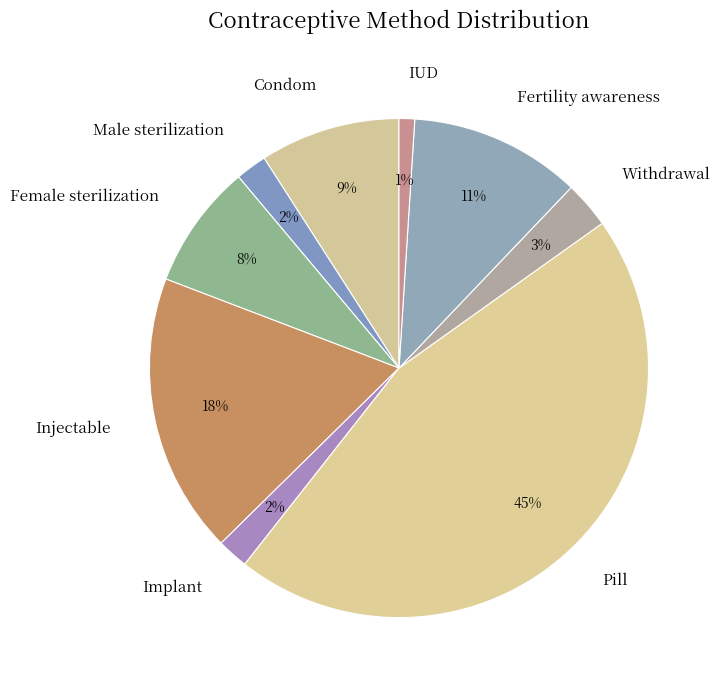

Count the number of slices in the pie.

9